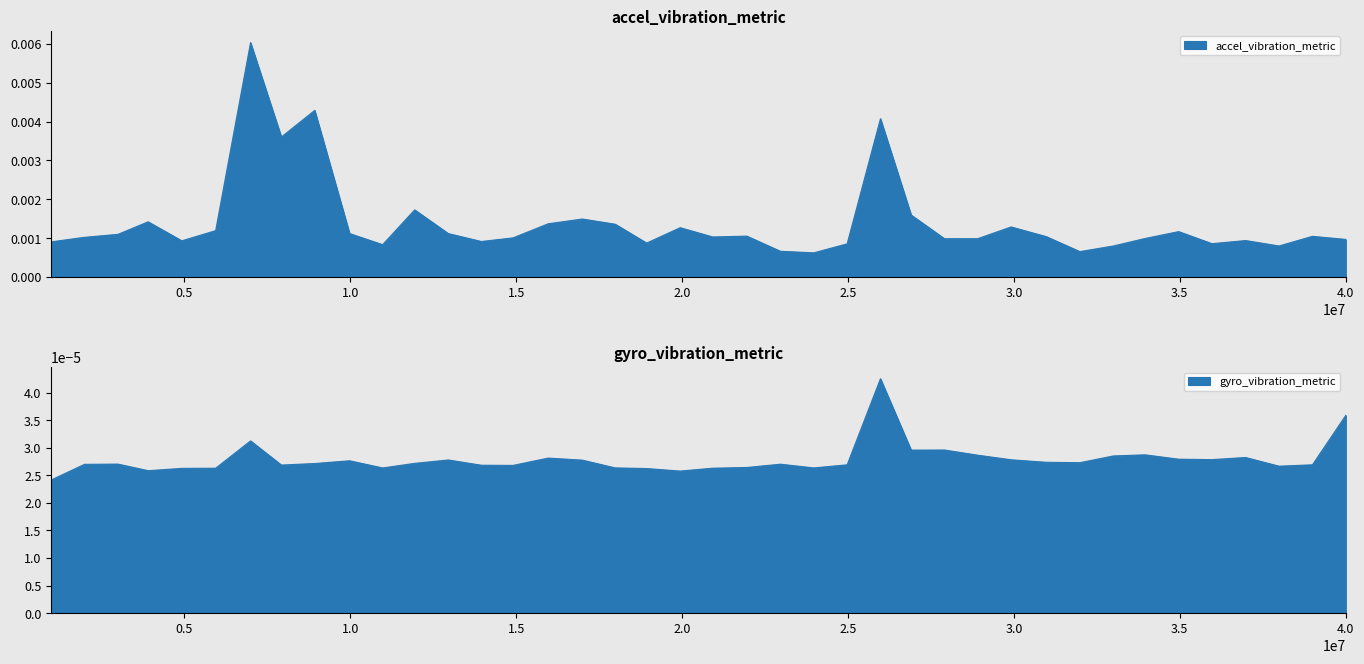

Is the value of gyro_vibration_metric at 4.0 greater than the value of accel_vibration_metric at 37?

No